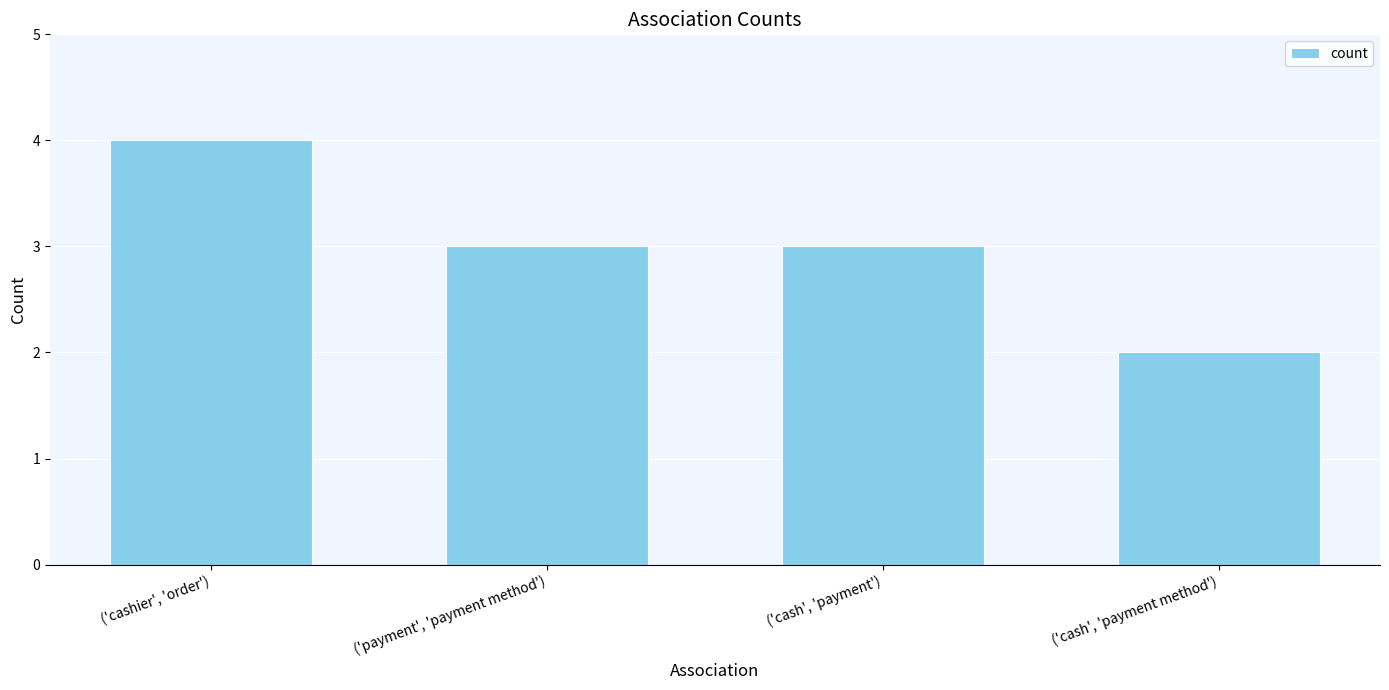

What is the difference between the maximum and minimum values?

2